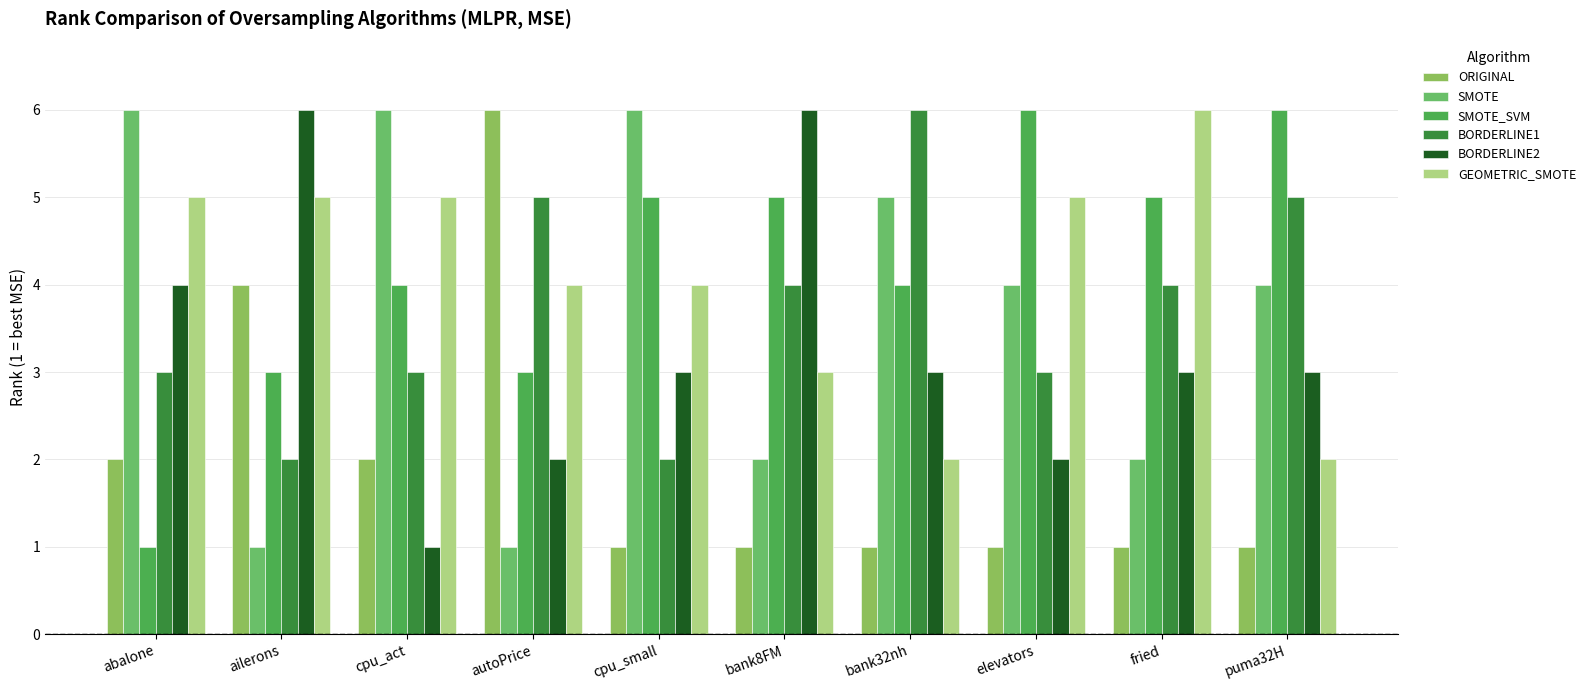

What is the difference between the maximum and minimum values in the BORDERLINE2 series?

5